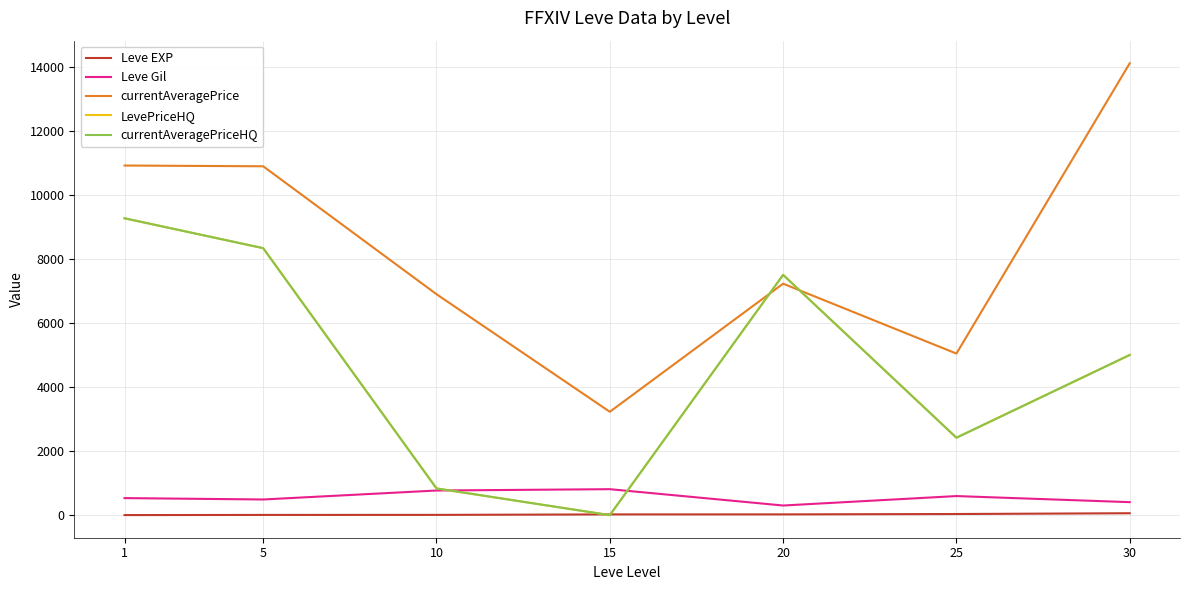

What is the difference between the highest and lowest values at 15?

3225.8